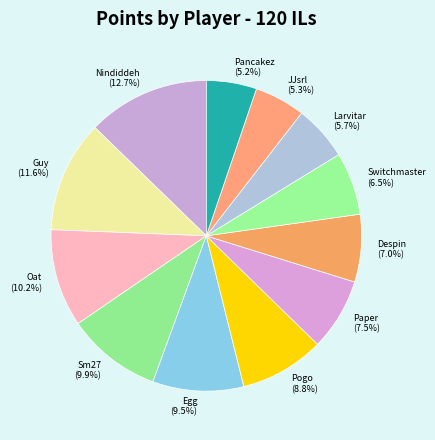

What is the total percentage of Nindiddeh and JJsrl?

18.0%